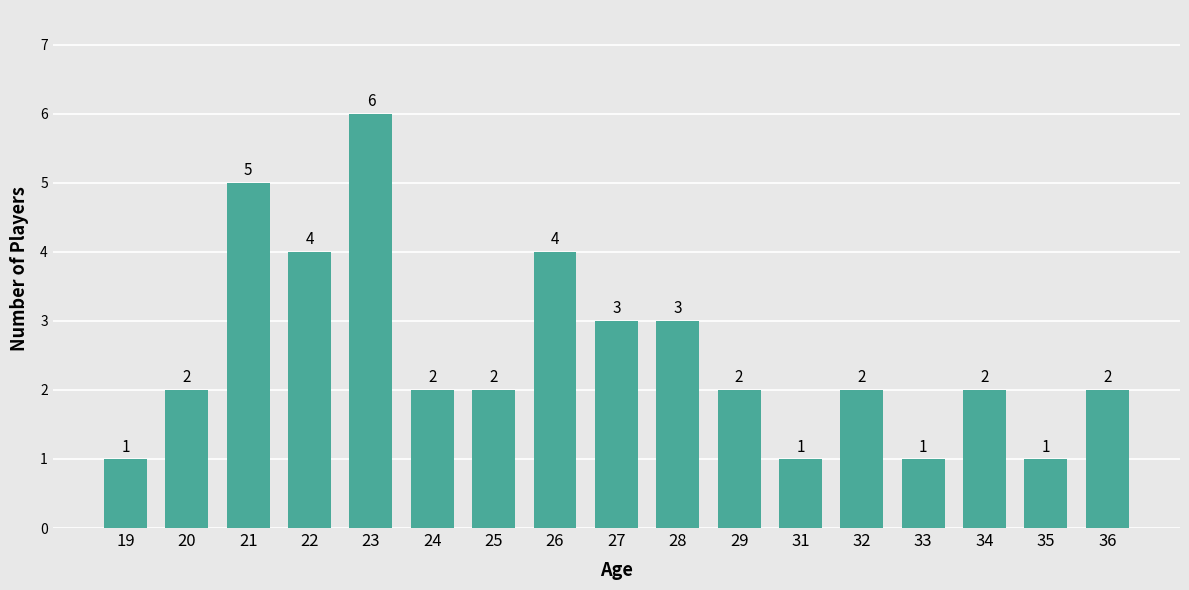

What is the value of the 11th bar from the left?

2